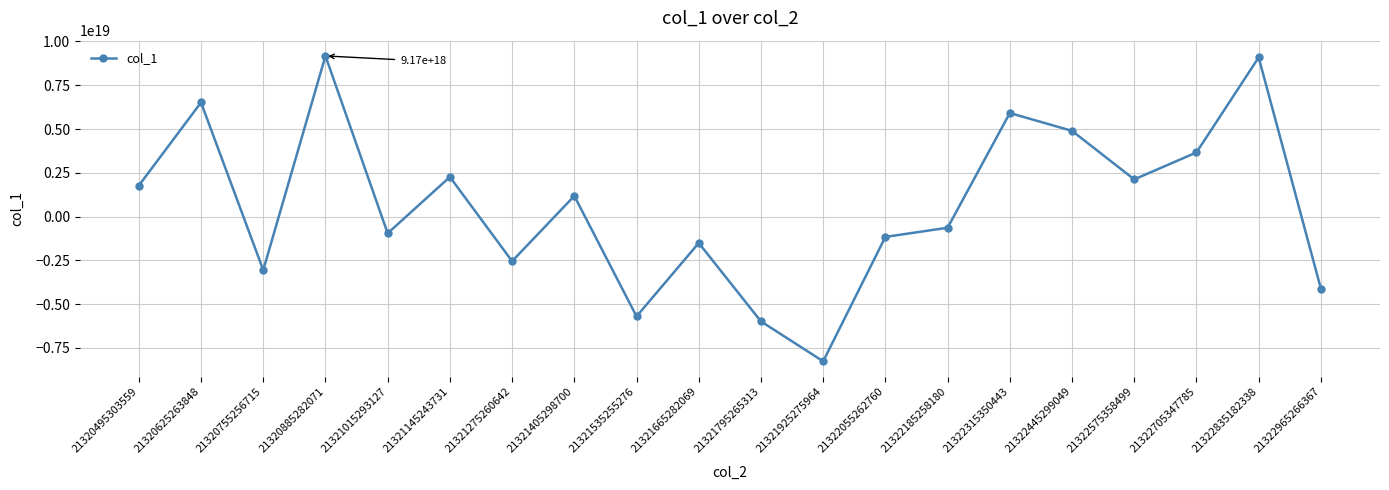

Where is the first local minimum?

21320755256715